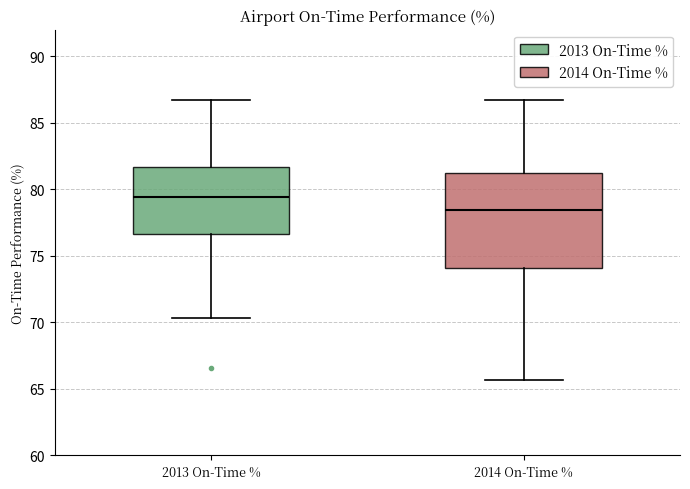

Where is the lower edge of the box for 2014 On-Time % on the y-axis? The values are not printed on the chart, so give them approximately, as read against the axis.

74.0